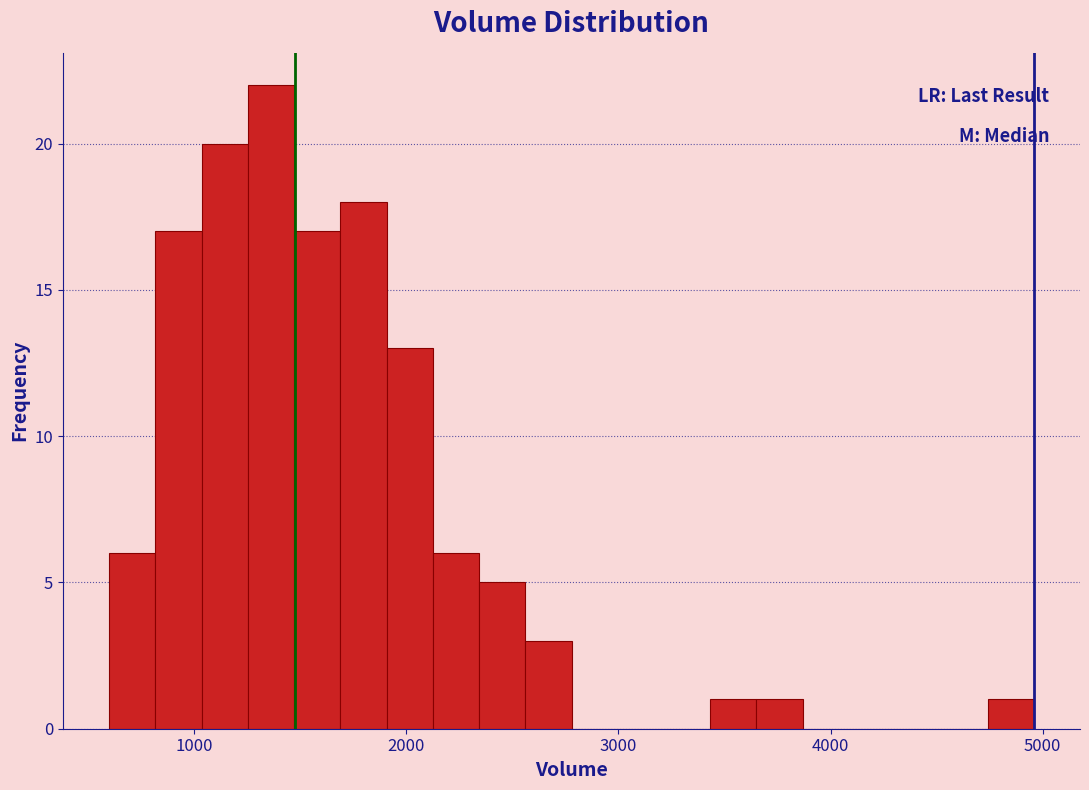

Around what value on the x-axis is the tallest bar? Give the approximate position of its centre, as read against the axis.

1400